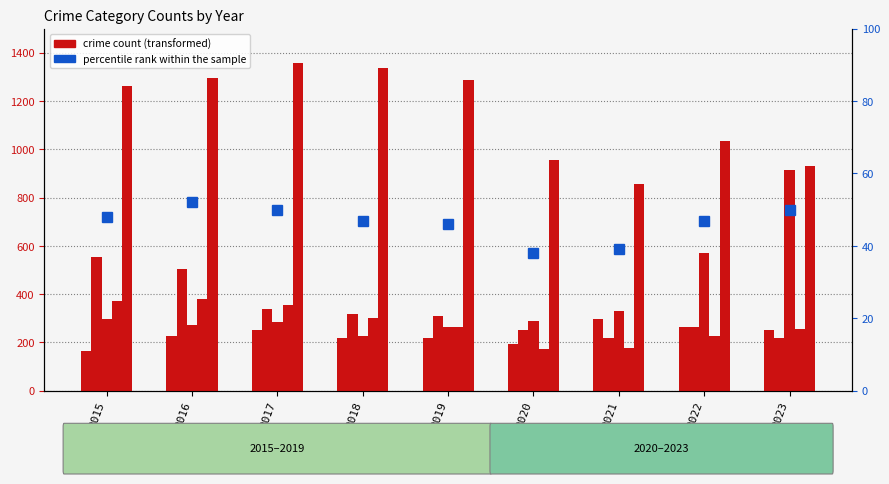

What is the value of the percentile rank within the sample bar at the 9th from the left?

50